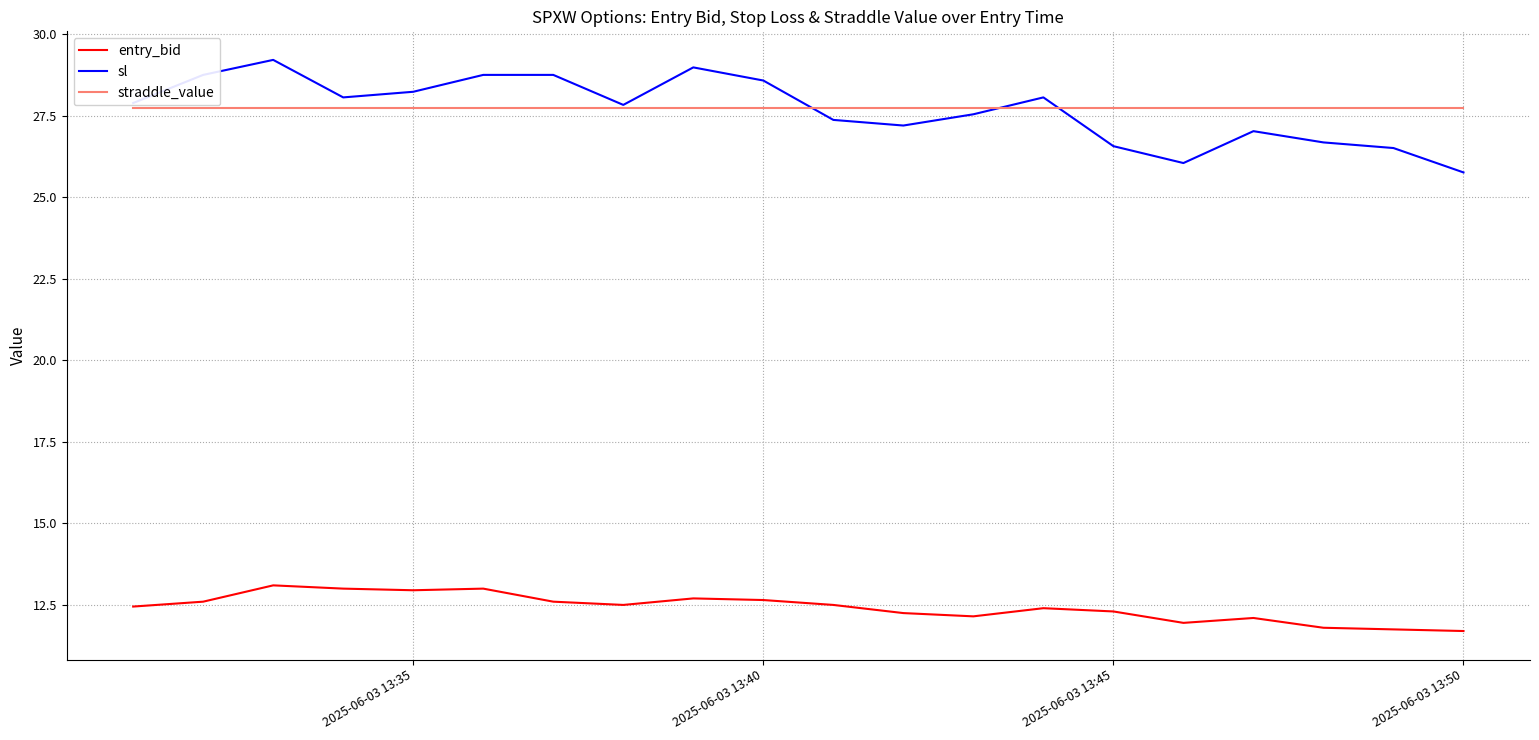

Which series has the widest spread of values?

sl